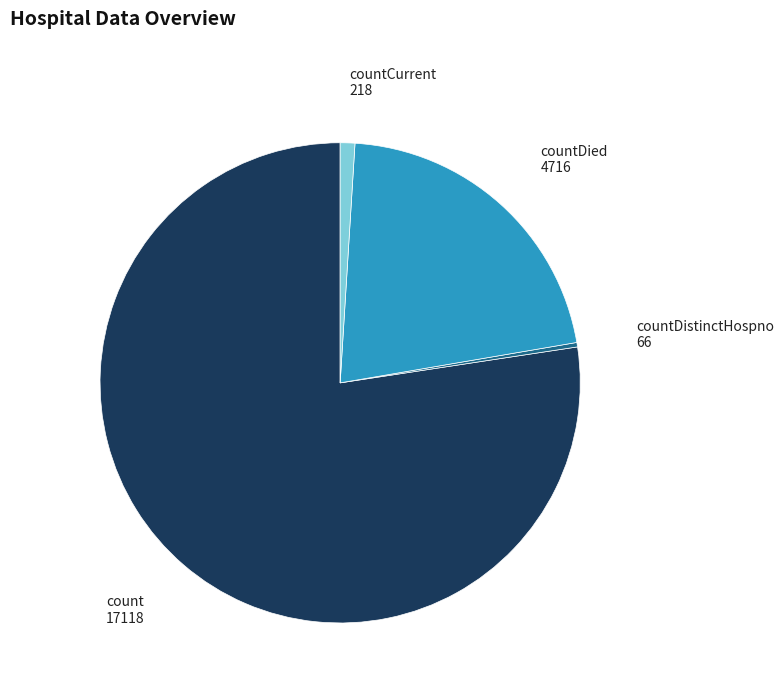

Does any single category account for the majority?

Yes